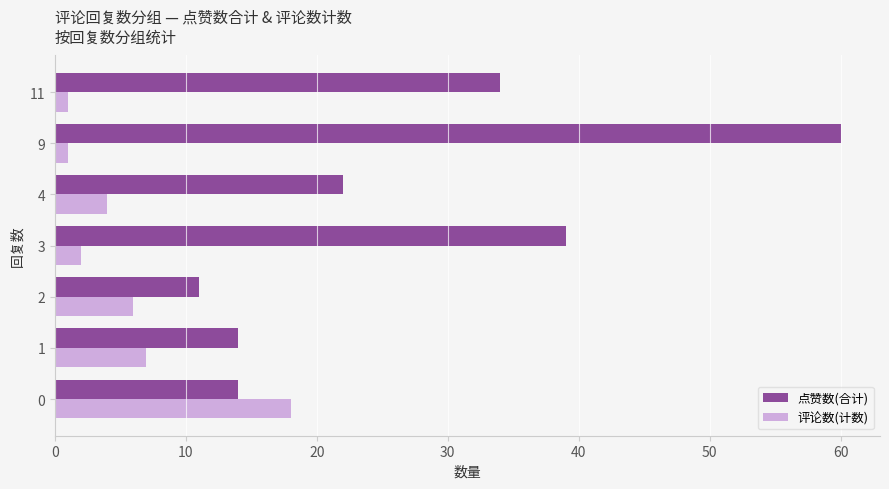

List the series in order of their overall mean, highest first.

点赞数(合计), 评论数(计数)